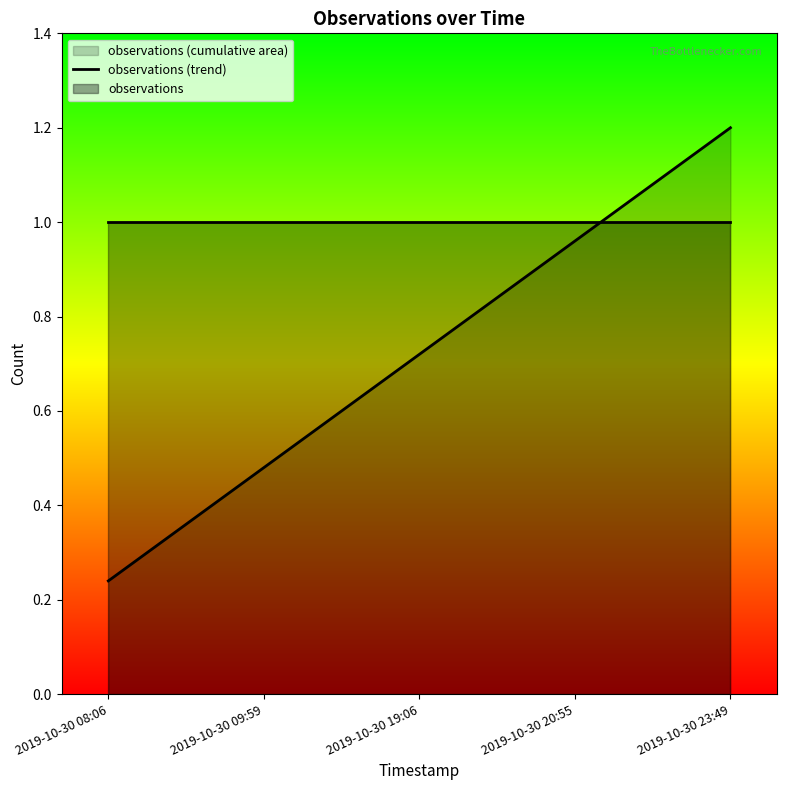

Reading right to left, what are all the values shown in this chart?

1.2	1.0	0.7	0.5	0.2